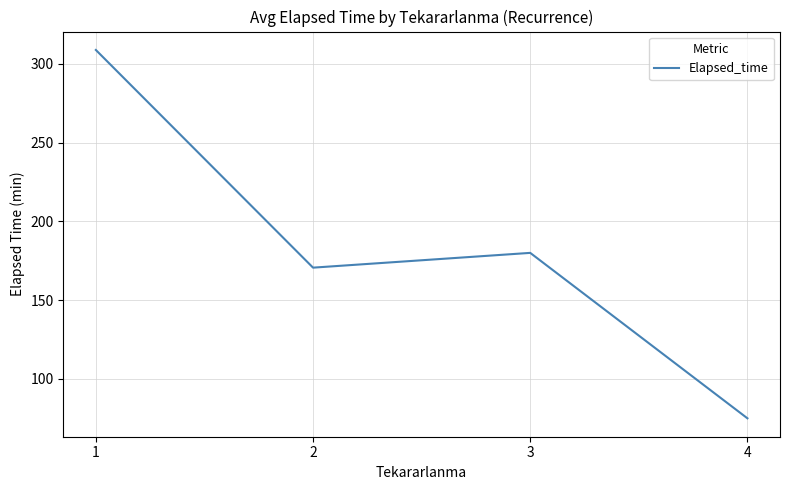

How many lines are shown in the chart?

1